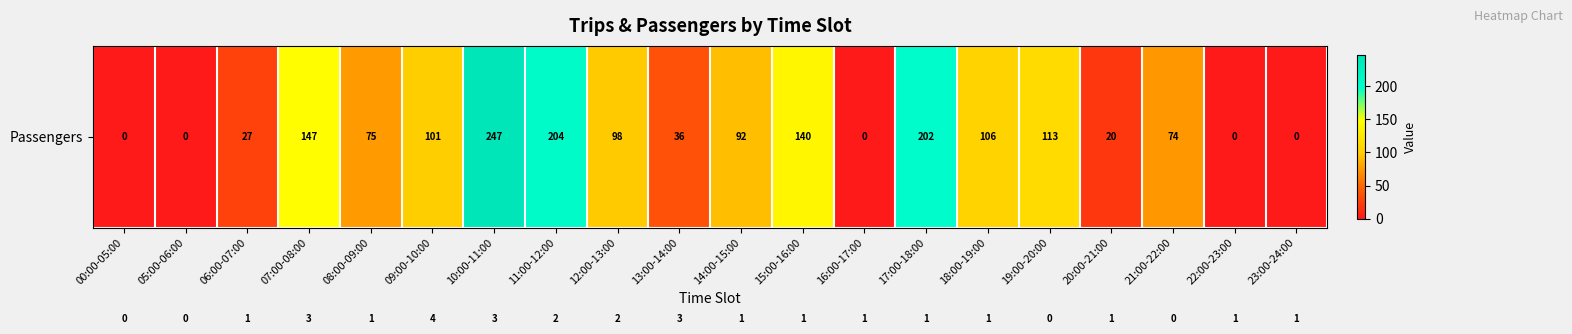

What is the total value across all series at 08:00-09:00?

76